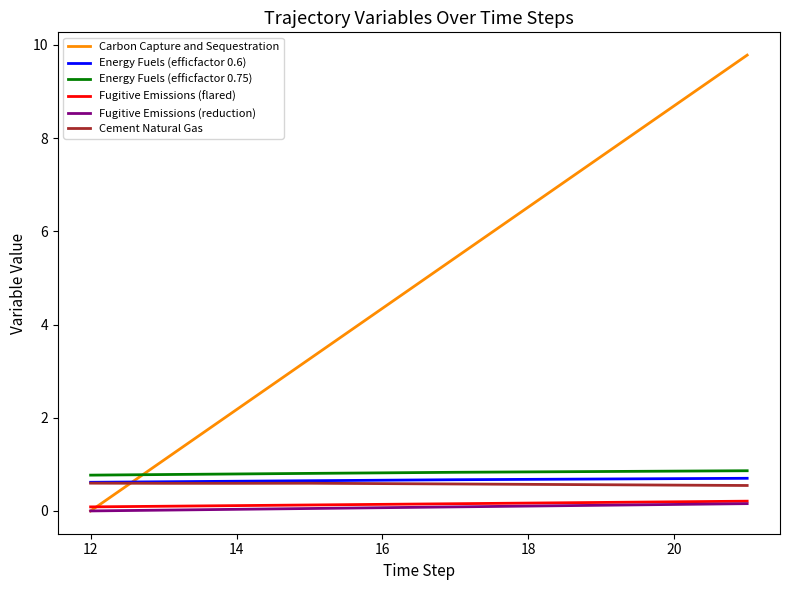

At how many categories does at least one series exceed 7?

1